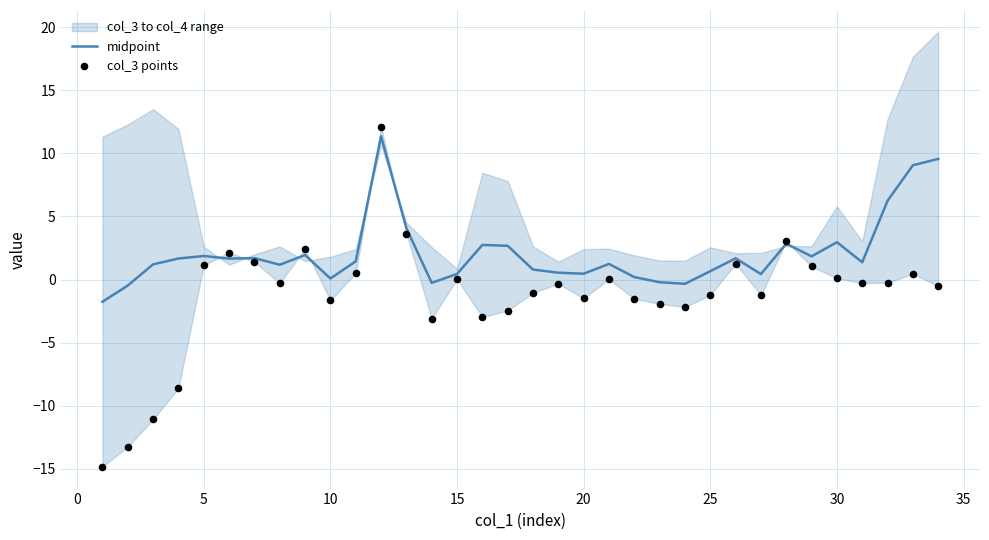

What is the lowest value of the midpoint series?

-1.8